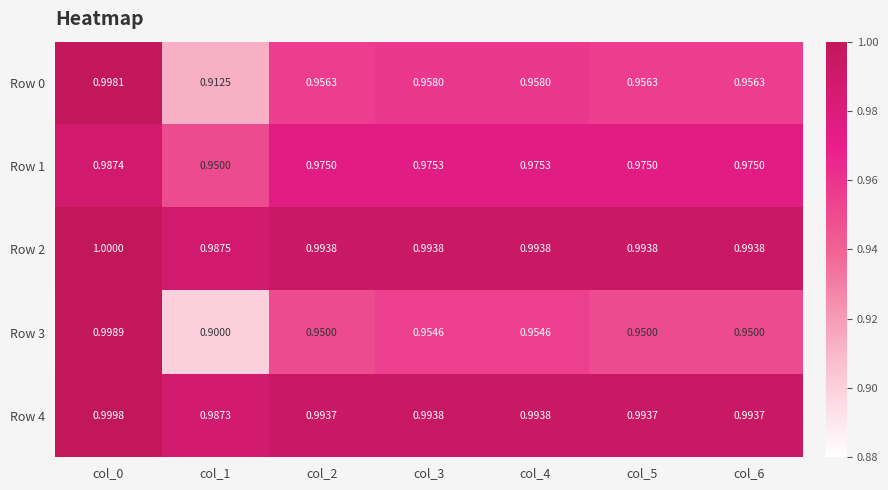

Is the value of Row 4 at col_4 greater than the value of Row 3 at col_1?

Yes